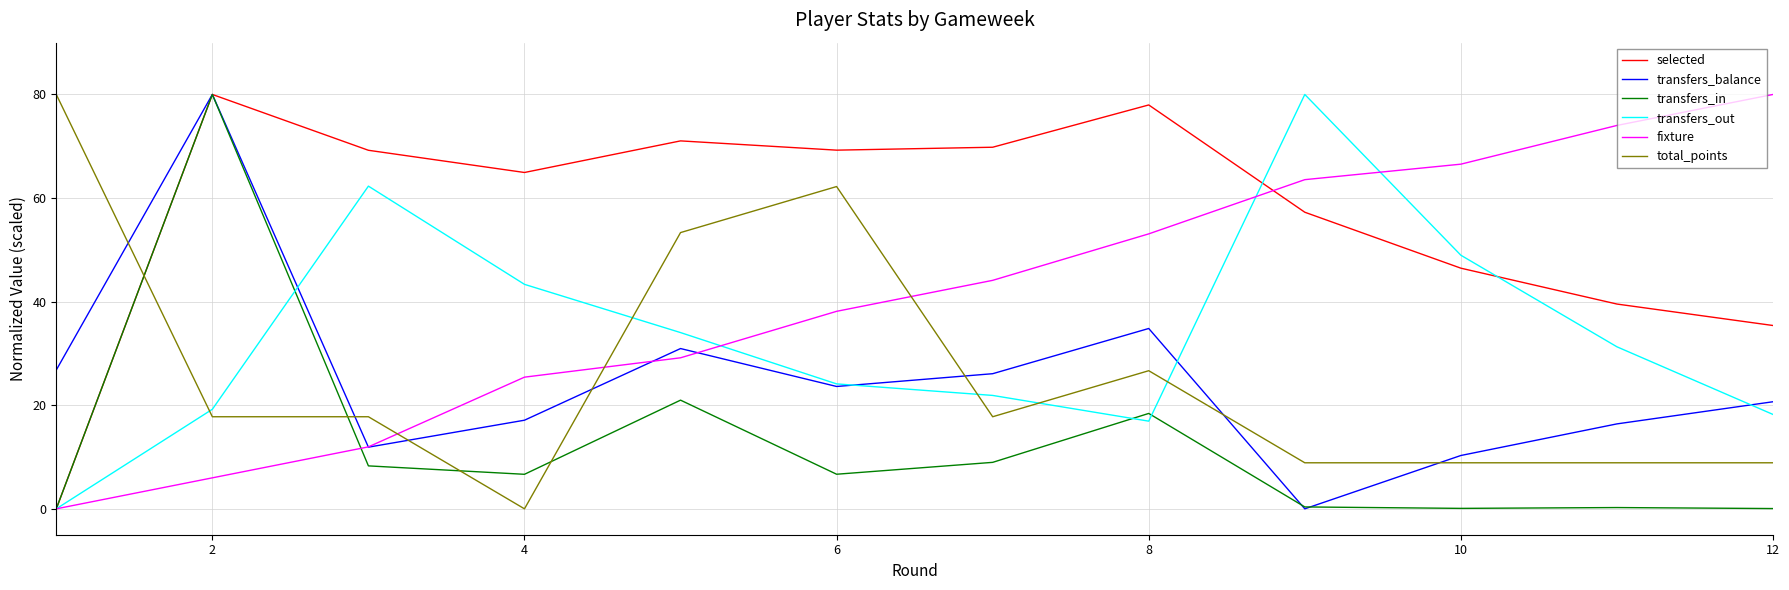

True or false: fixture and total_points cross at least once.

True